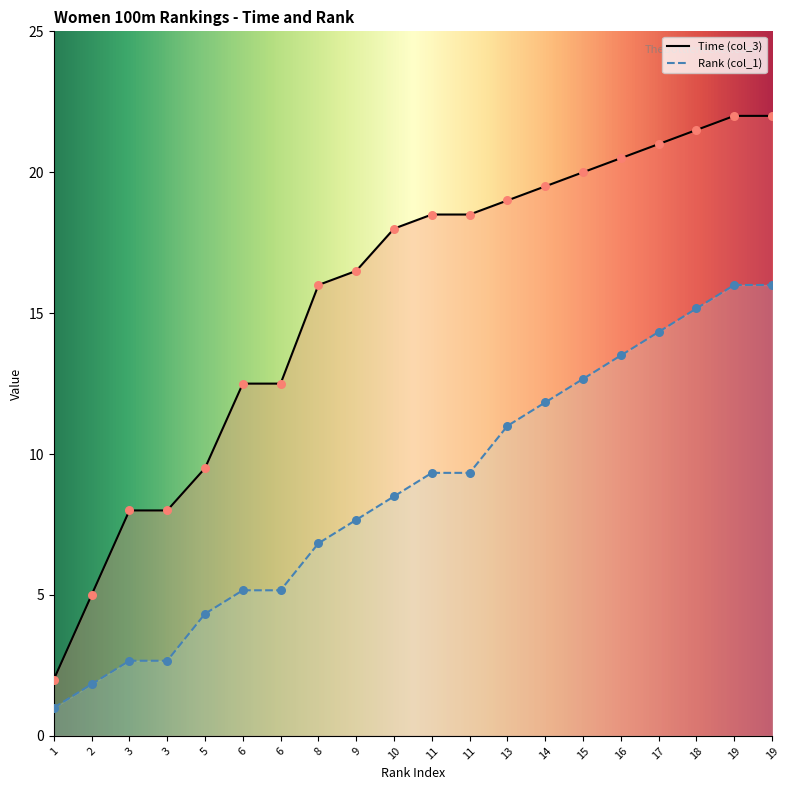

What are all the series names shown in the legend?

Time (col_3), Rank (col_1)